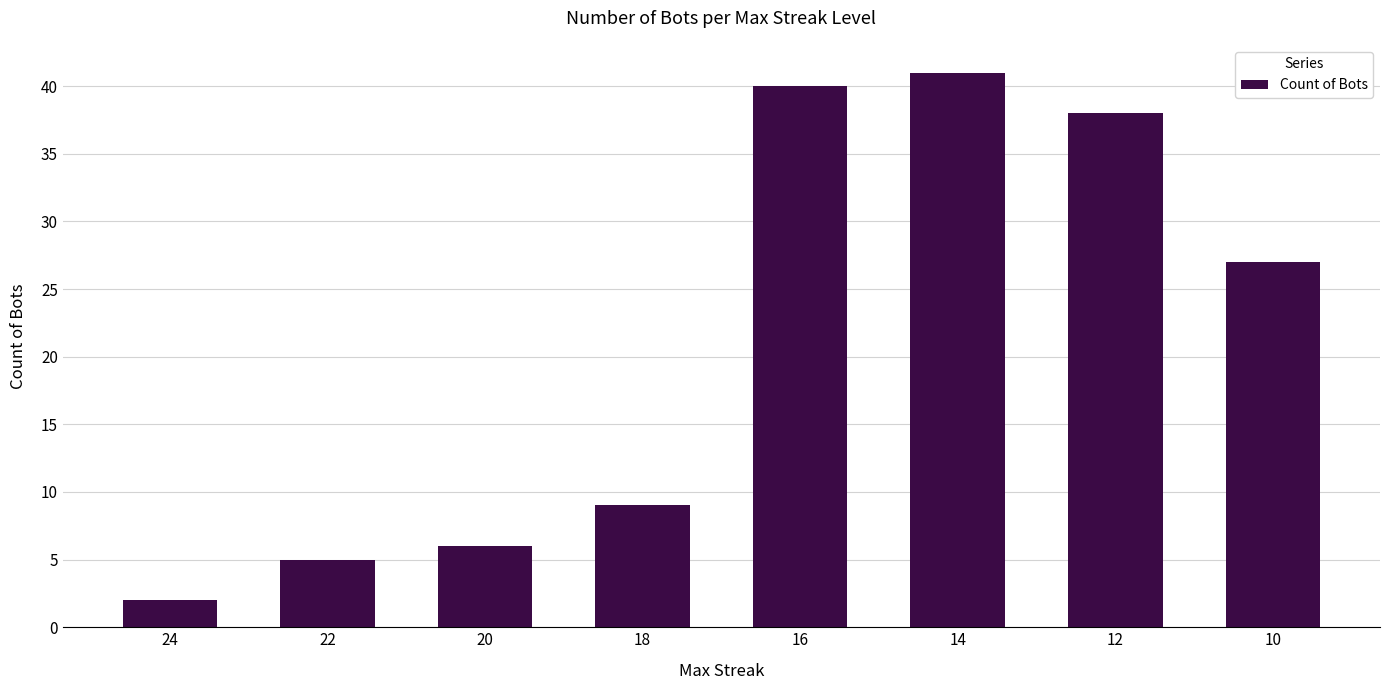

What is the difference between the second highest and minimum values?

38